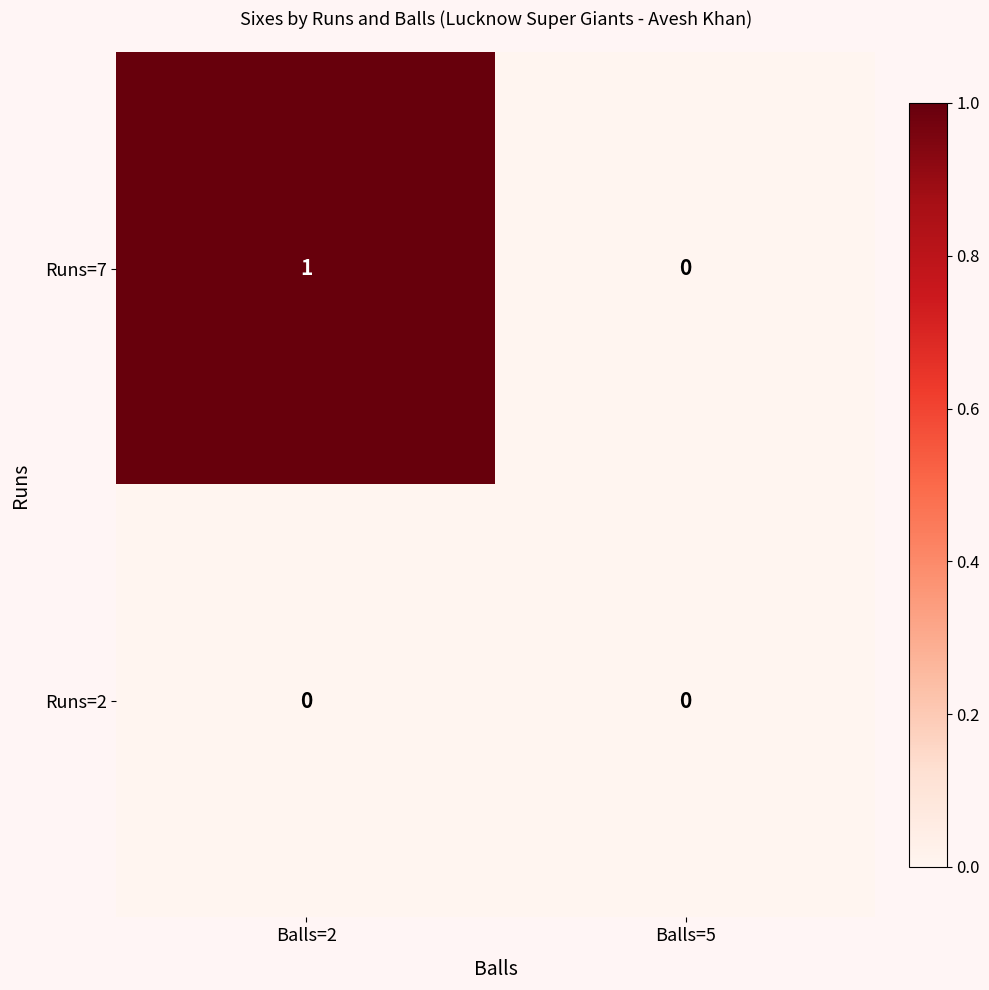

The Runs=7 series shows 1 at Balls=2. True or false?

True